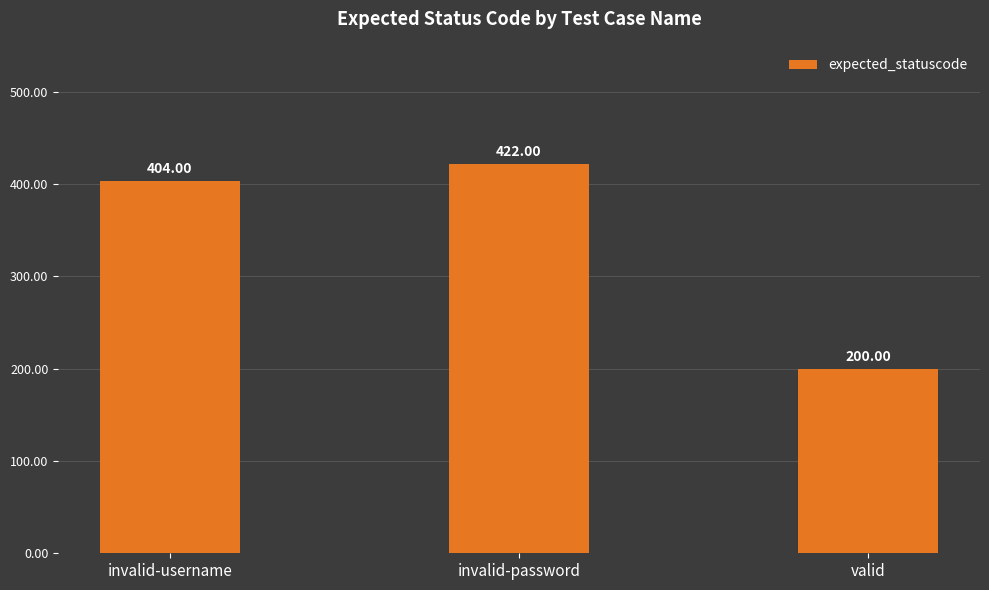

How many categories are shown in the chart?

3